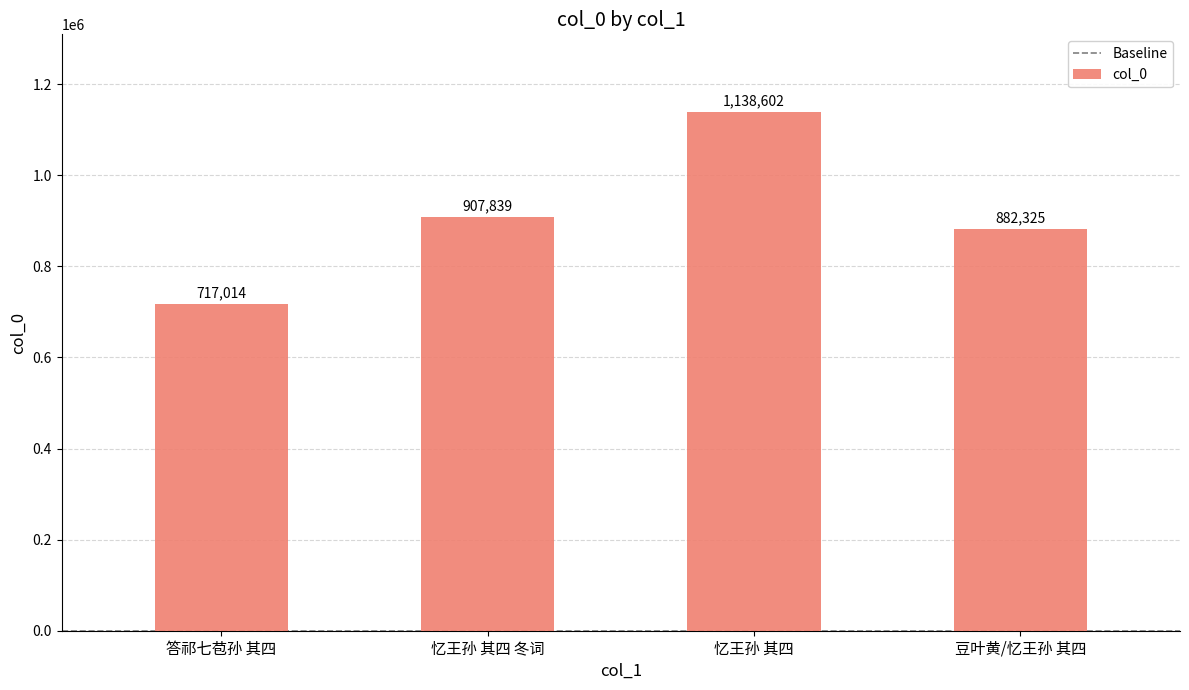

What is the ratio of the value at 豆叶黄/忆王孙 其四 to the value at 忆王孙 其四 冬词?

1.0